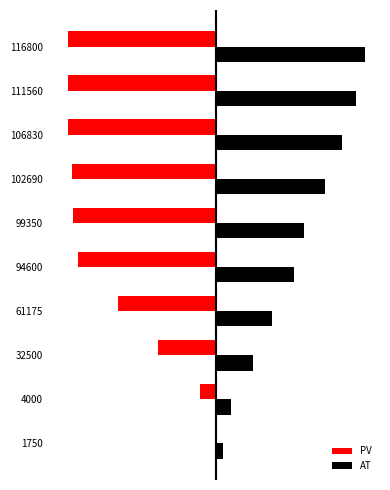

What are all the series names shown in the legend?

PV, AT